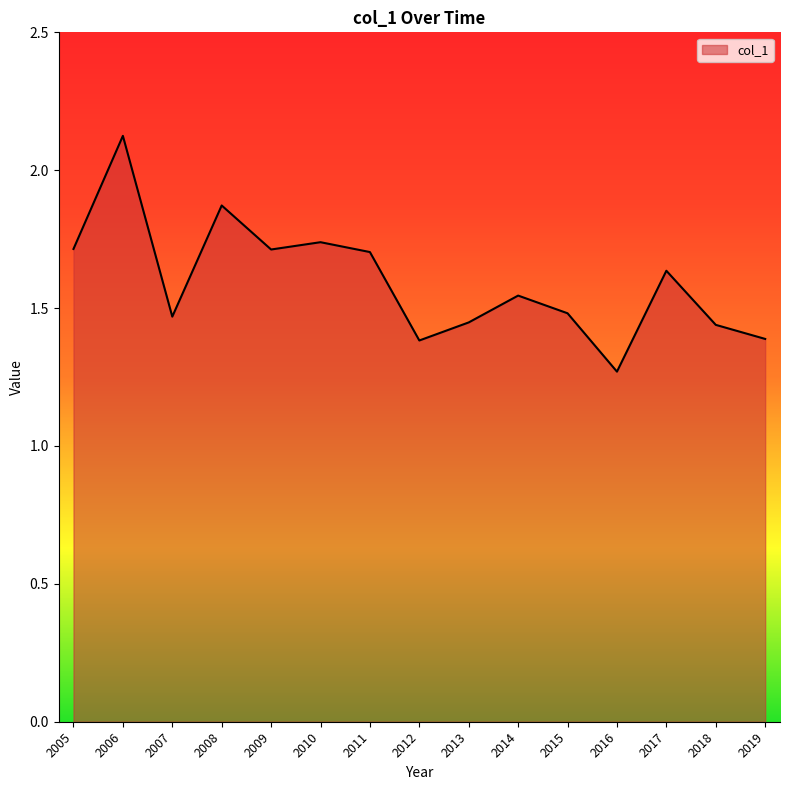

What is the sum of all values?

23.9